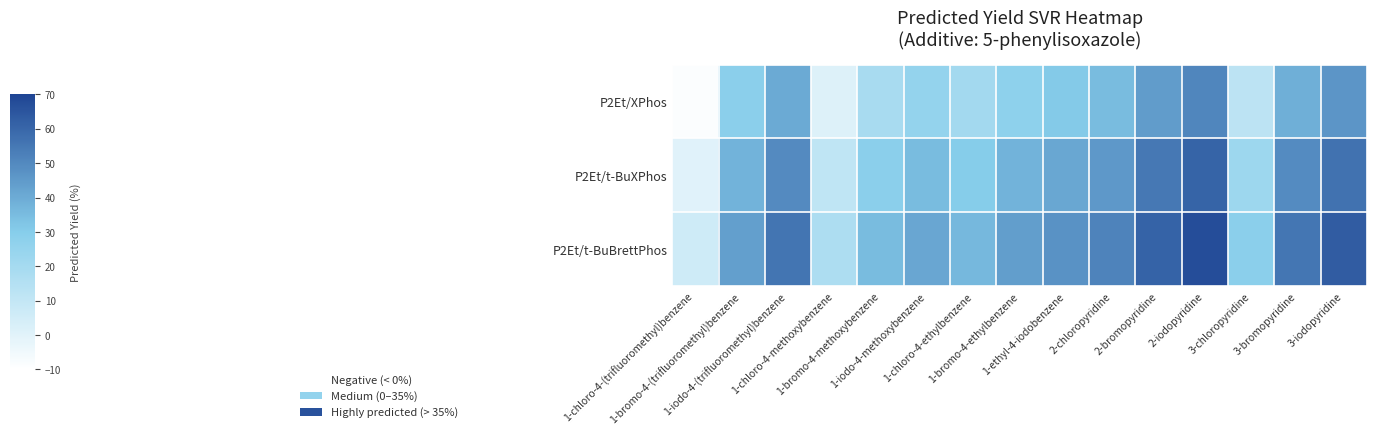

Rank the series by their average value, from highest to lowest.

P2Et/t-BuBrettPhos, P2Et/t-BuXPhos, P2Et/XPhos